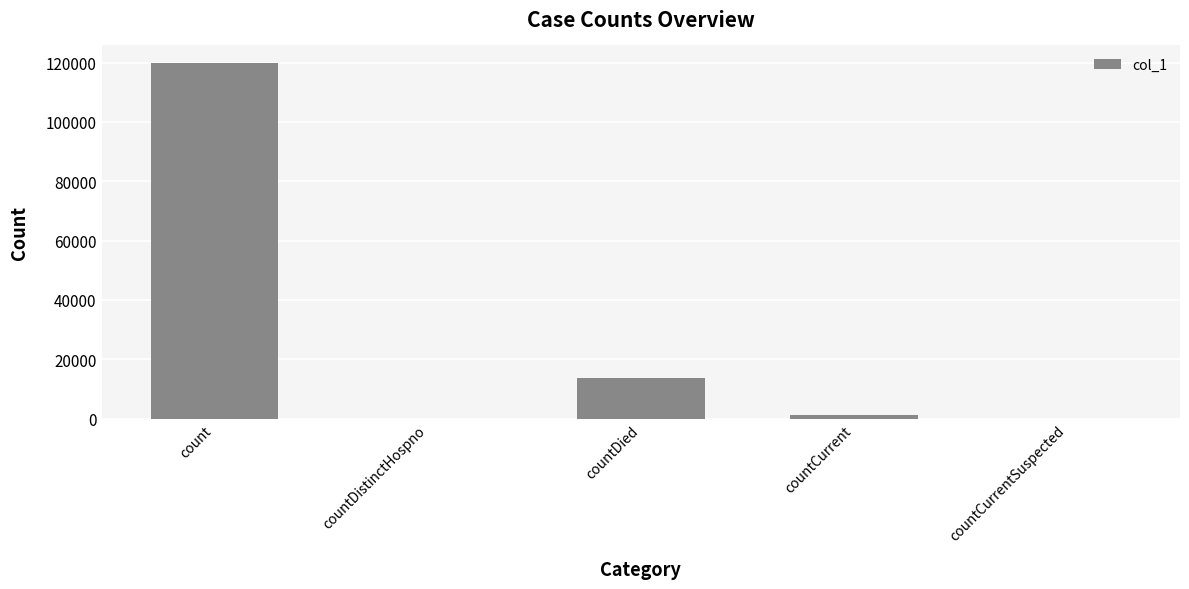

Reading left to right, transcribe all the data shown in this chart.

count=119782	countDistinctHospno=0	countDied=13712	countCurrent=1341	countCurrentSuspected=0